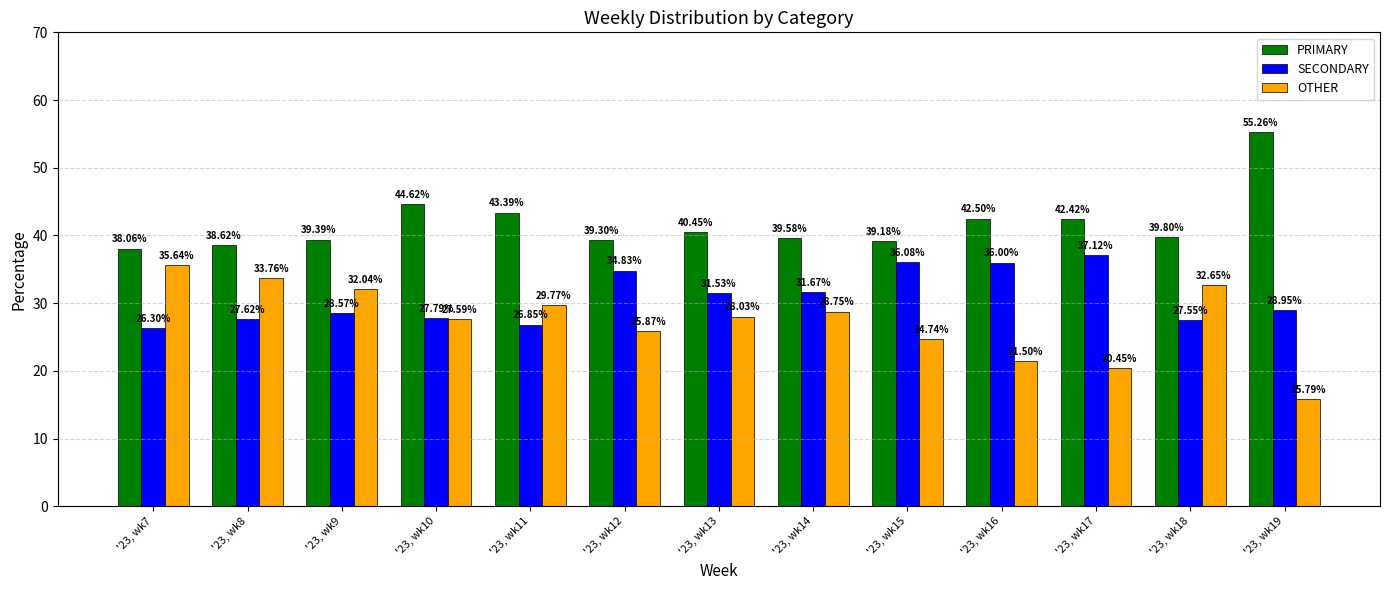

What value does the OTHER series have at '23, wk15?

24.7